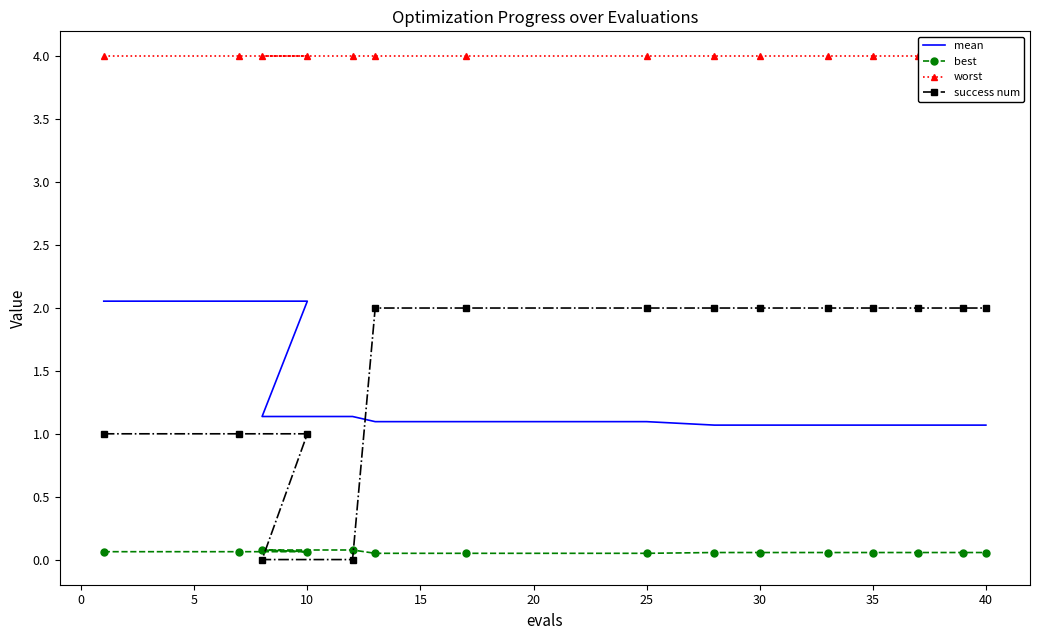

True or false: mean has more than 0 points higher than both neighbors.

False